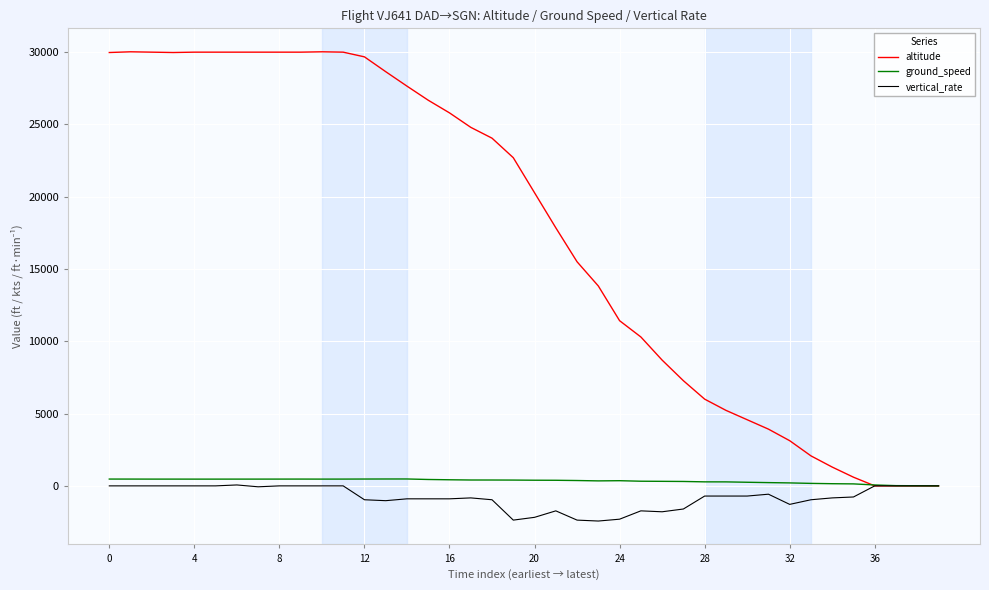

What is the minimum value shown in the chart?

-2432